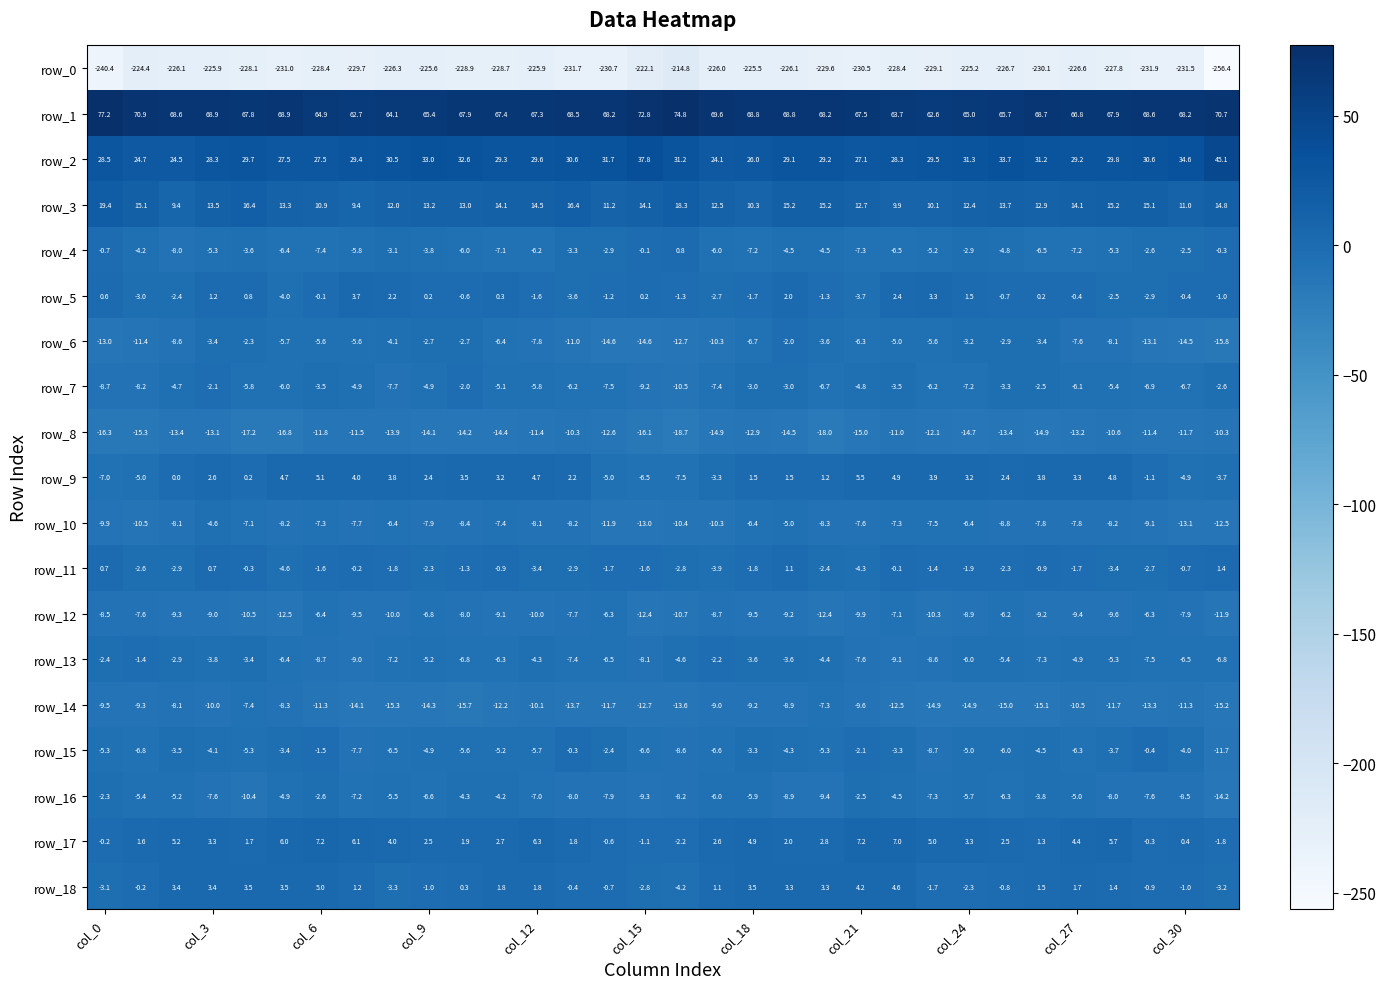

What is the greatest value displayed?

77.2